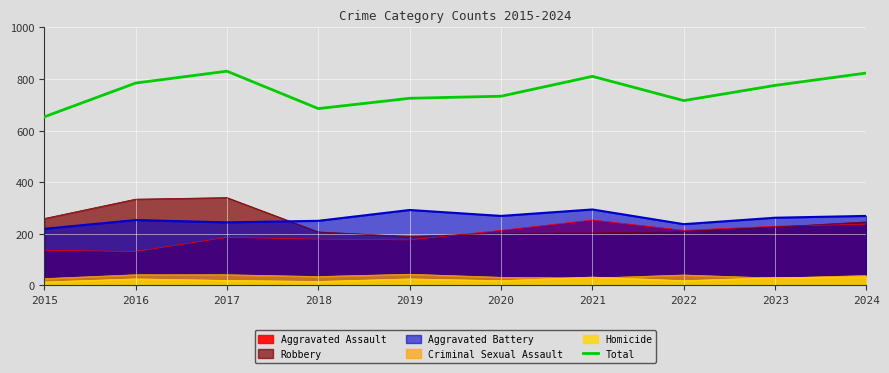

What is the value of the 6th point from the left?

733